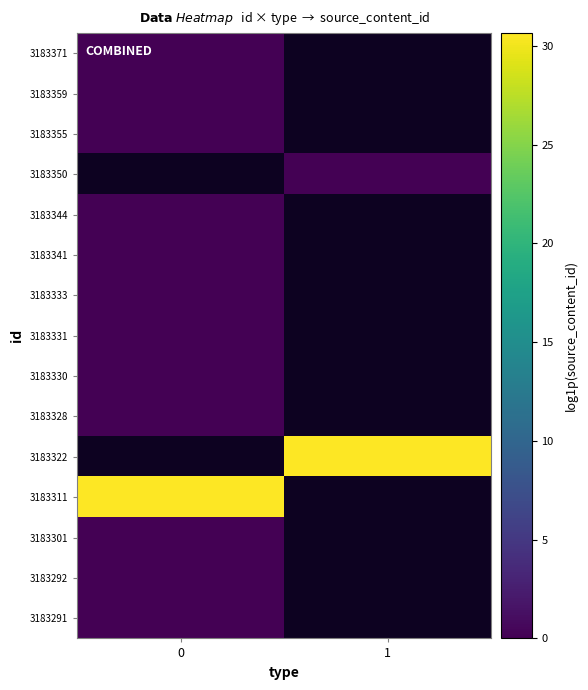

Rank the categories by 3183359 value from highest to lowest.

0, 1